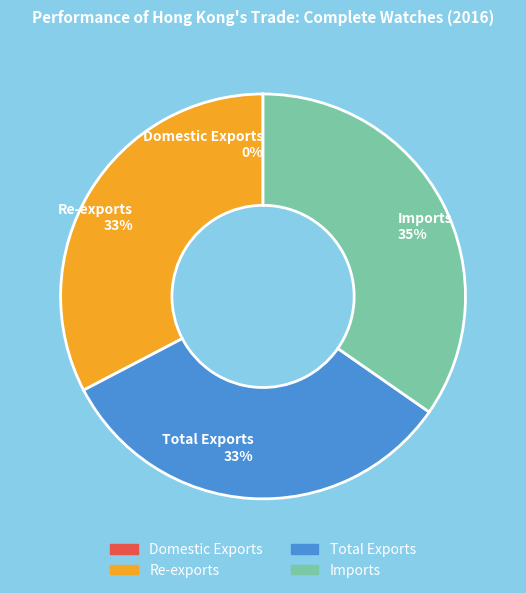

Between Imports 35% and Total Exports 33%, which is larger?

Imports 35%